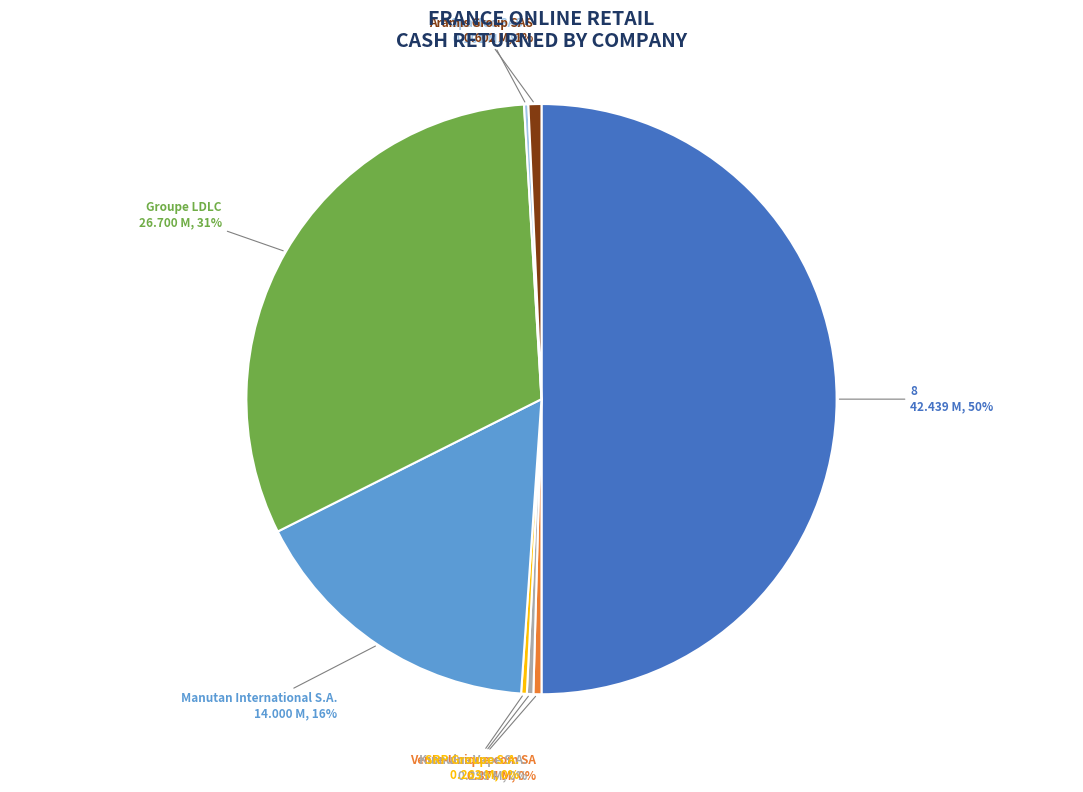

To the nearest percent, what is the average slice percentage?

12%